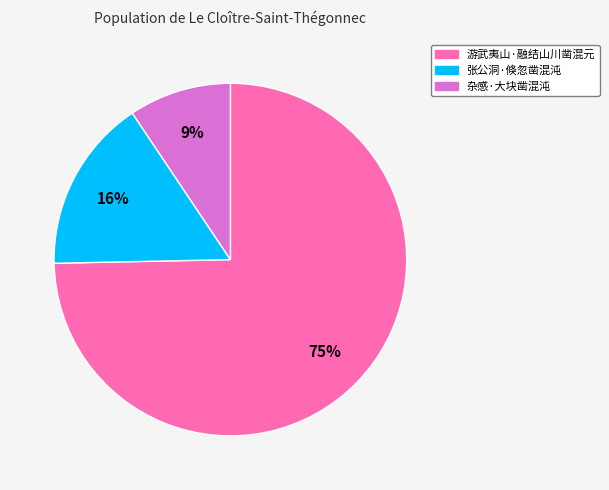

Which has a higher value, 杂感·大块凿混沌 or 游武夷山·融结山川凿混元?

游武夷山·融结山川凿混元